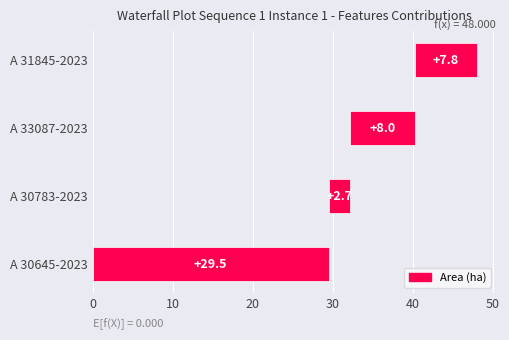

How many series are shown in this chart?

1